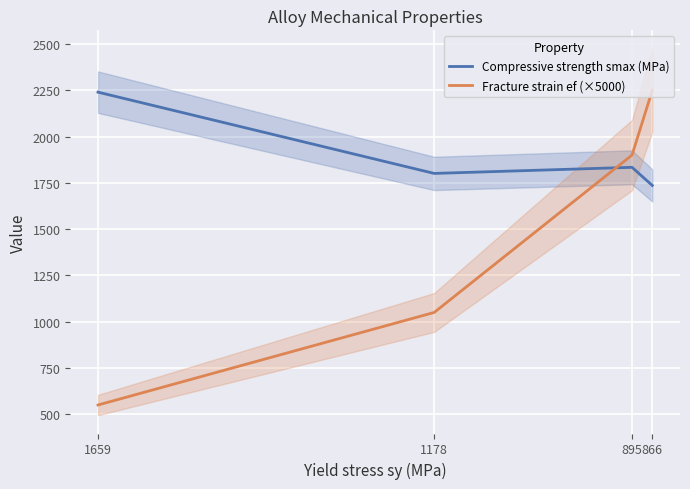

The value of Fracture strain ef (×5000) at 866 is 1449. True or false?

False